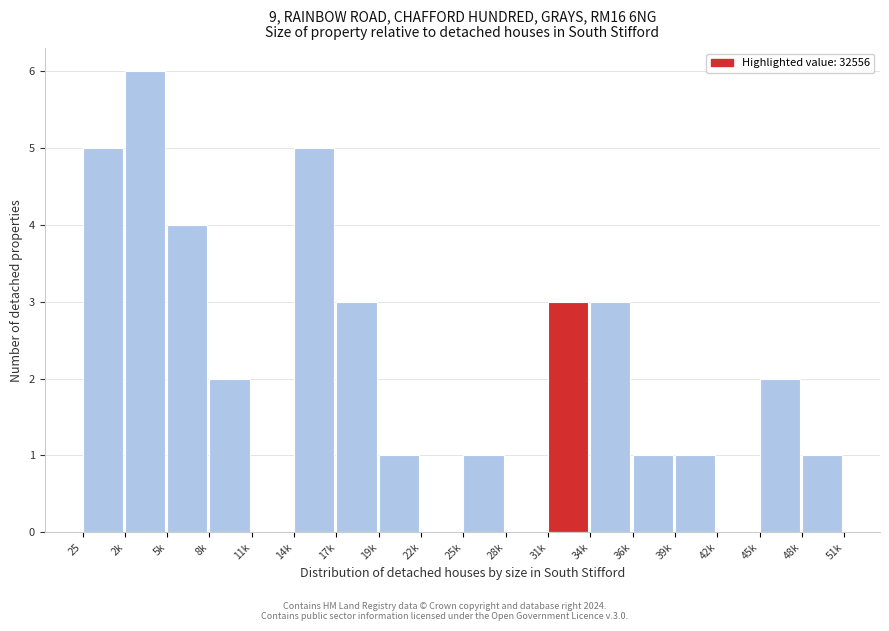

Reading left to right, extract all data points from this chart.

25=5	2k=6	5k=4	8k=2	11k=0	14k=5	17k=3	19k=1	22k=0	25k=1	28k=0	31k=3	34k=3	36k=1	39k=1	42k=0	45k=2	48k=1